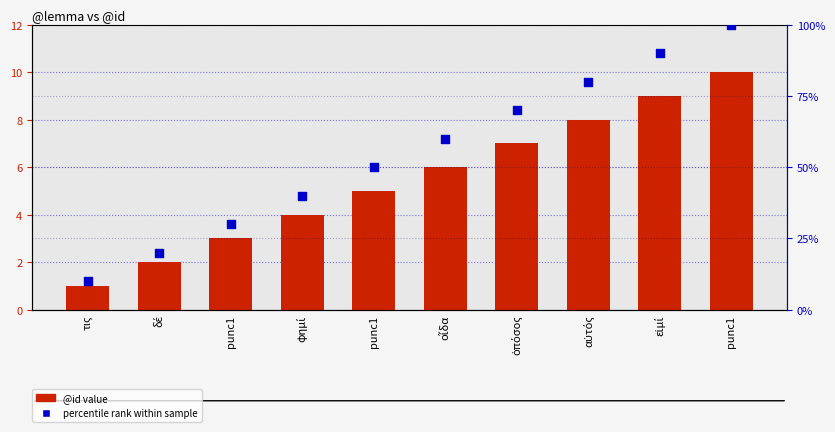

Which series reaches the maximum Y coordinate?

percentile rank within sample